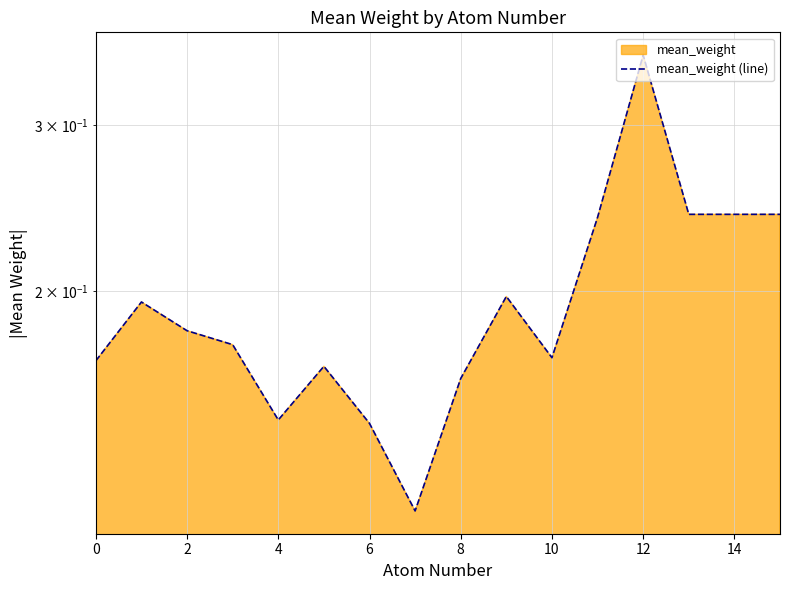

Reading right to left, list all the values displayed in this chart.

0.2	0.2	0.2	0.4	0.2	0.2	0.2	0.2	0.1	0.1	0.2	0.1	0.2	0.2	0.2	0.2